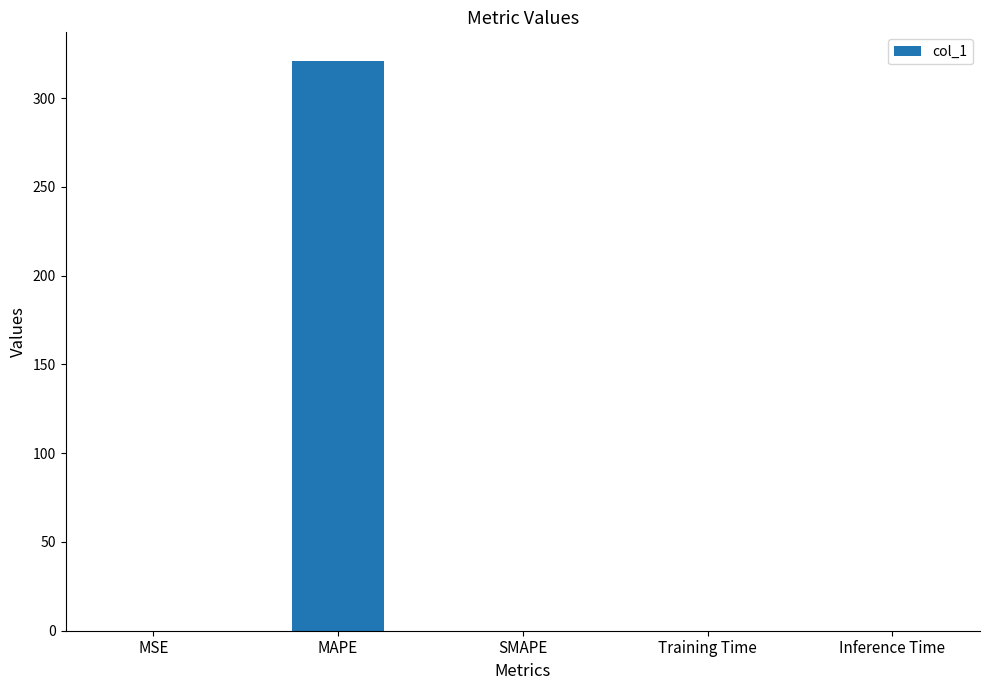

At which category does the chart reach its peak across all series?

MAPE